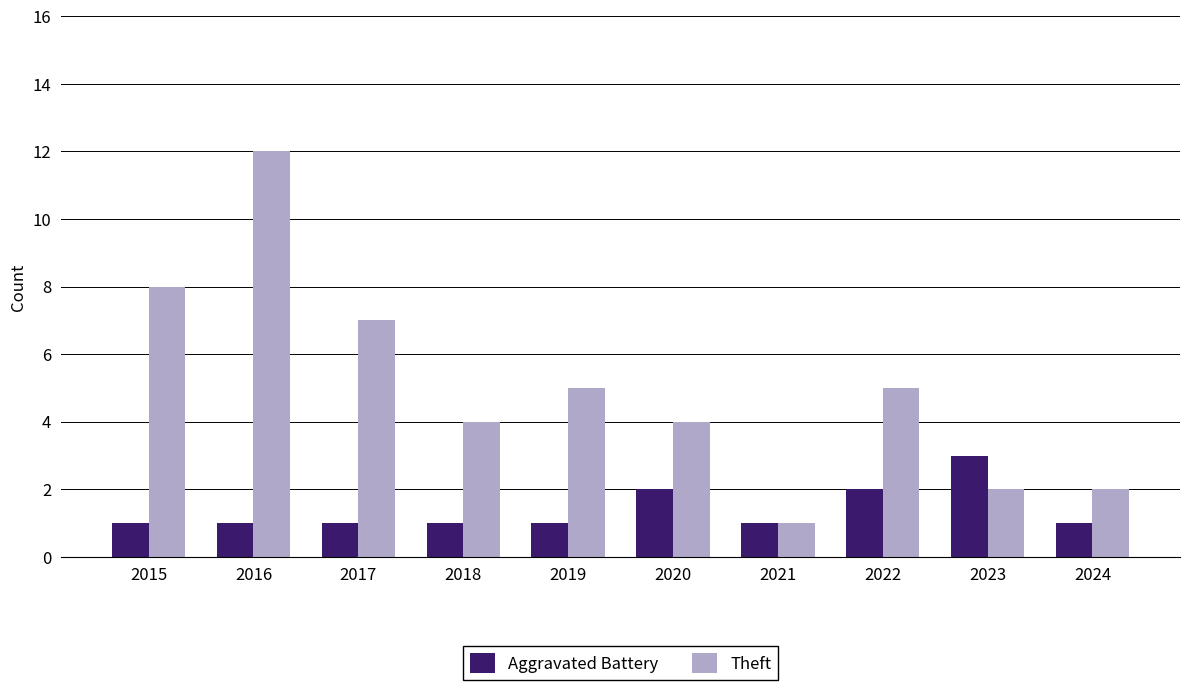

What is the total value across all series at 2017?

8